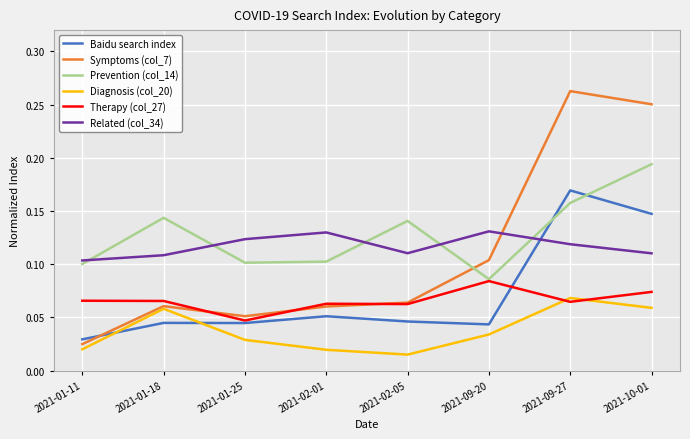

At which label is Therapy (col_27) closest to 0?

2021-01-25